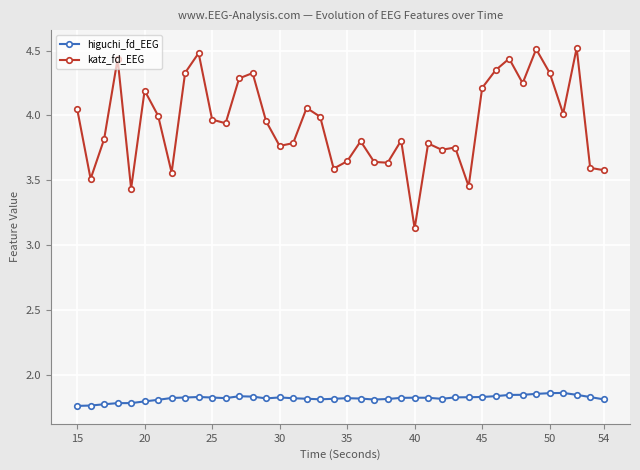

How many series are shown in this chart?

2